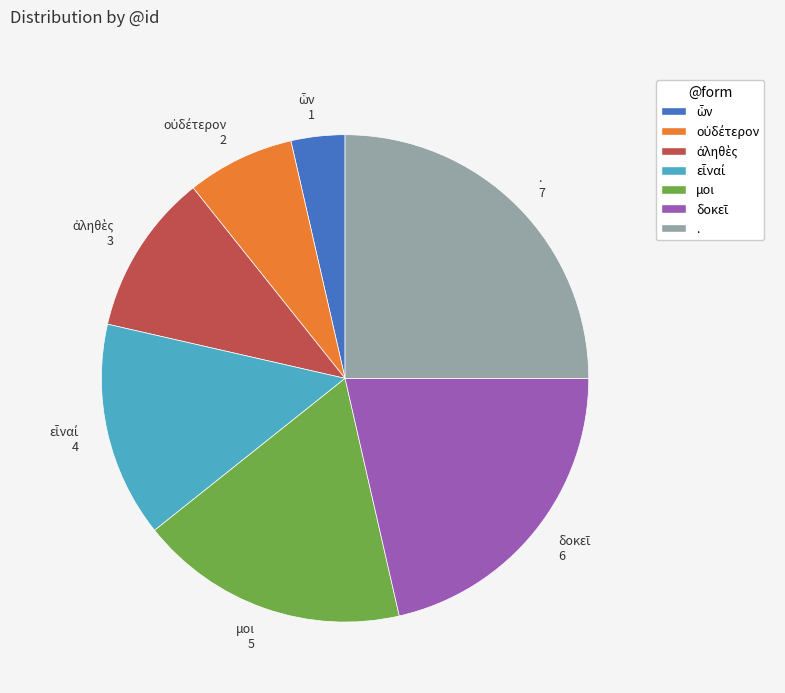

The μοι 5 slice represents 3% of the pie. True or false?

False